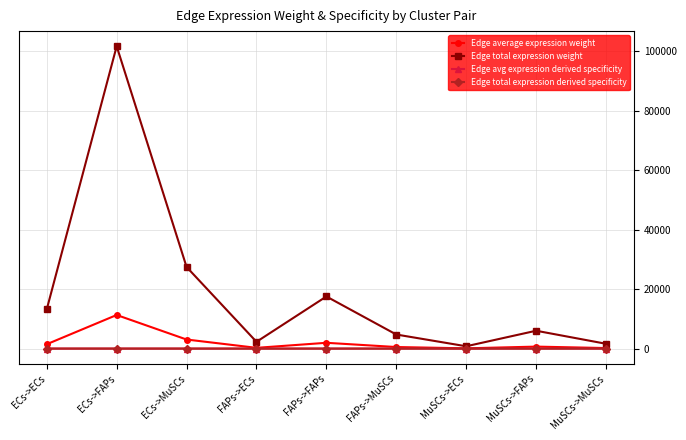

Is this an area chart (filled region under the line)?

No